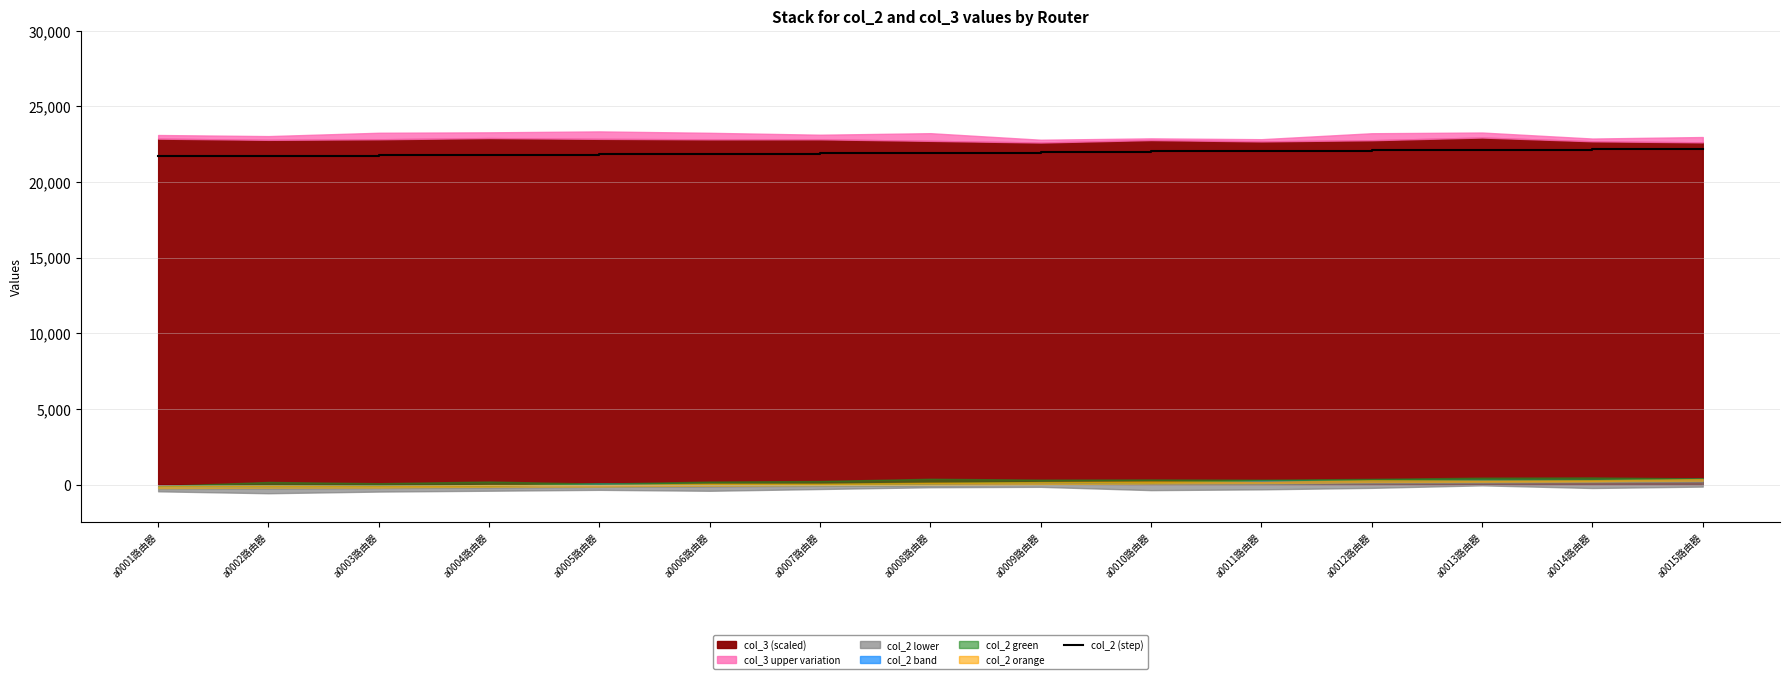

What is the label of the 1st point from the left?

a0001路由器